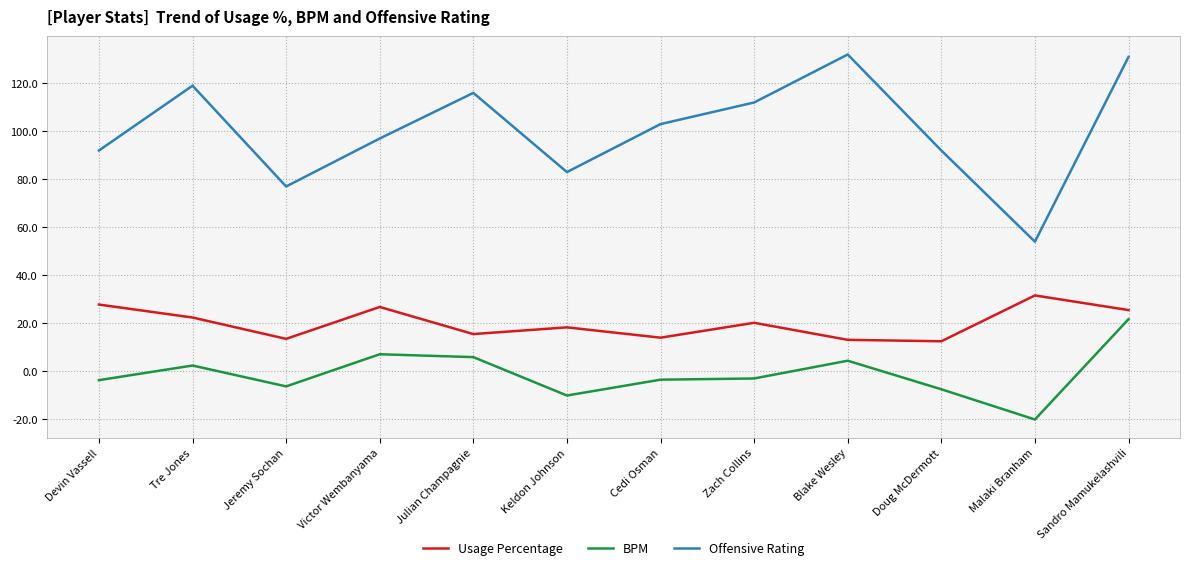

How many negative values does the BPM series have?

7